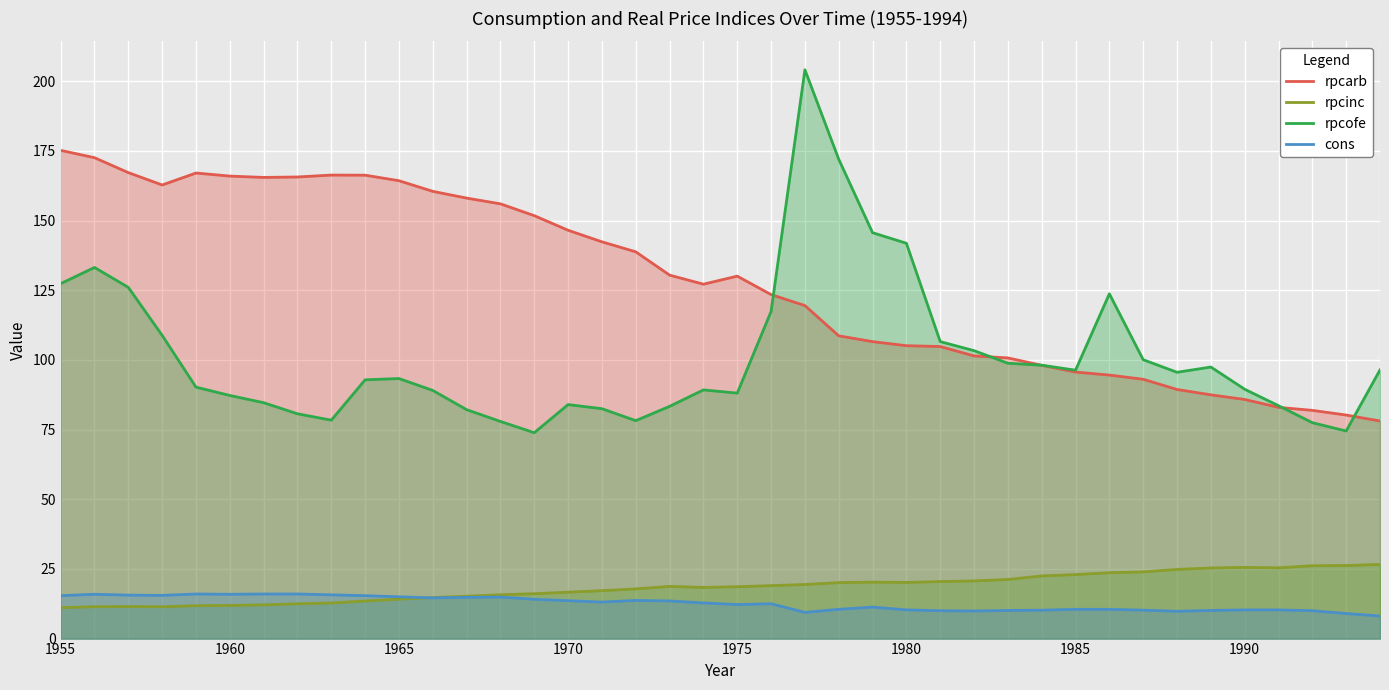

Which series has the largest total across all categories?

rpcarb